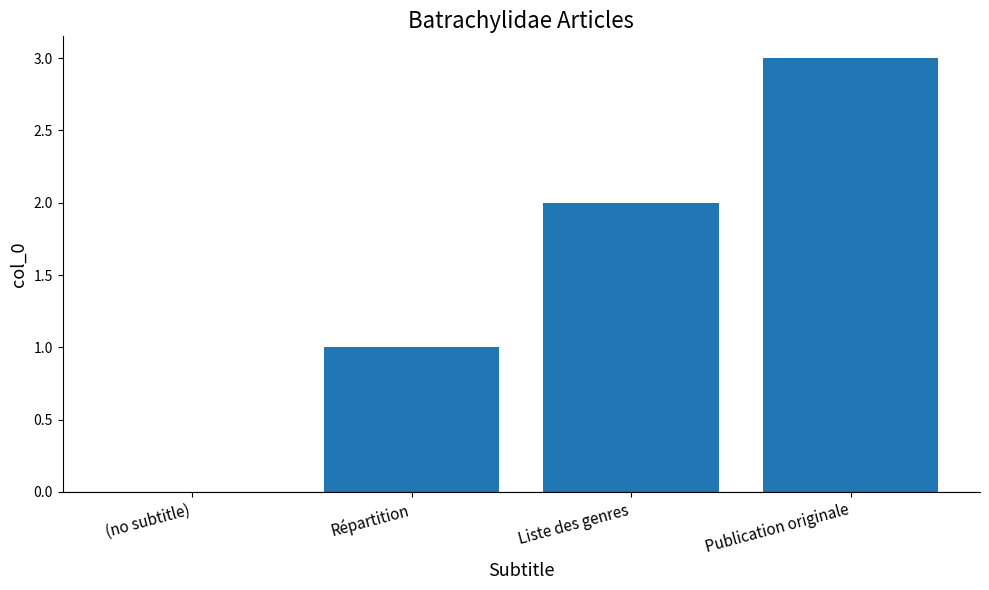

Which category has the highest value across all series?

Publication originale